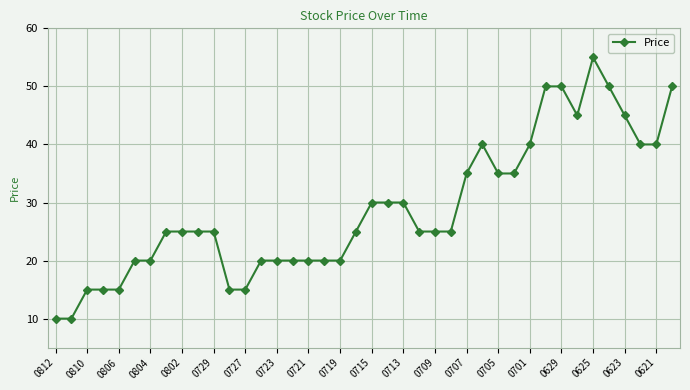

What is the maximum value shown in the chart?

55